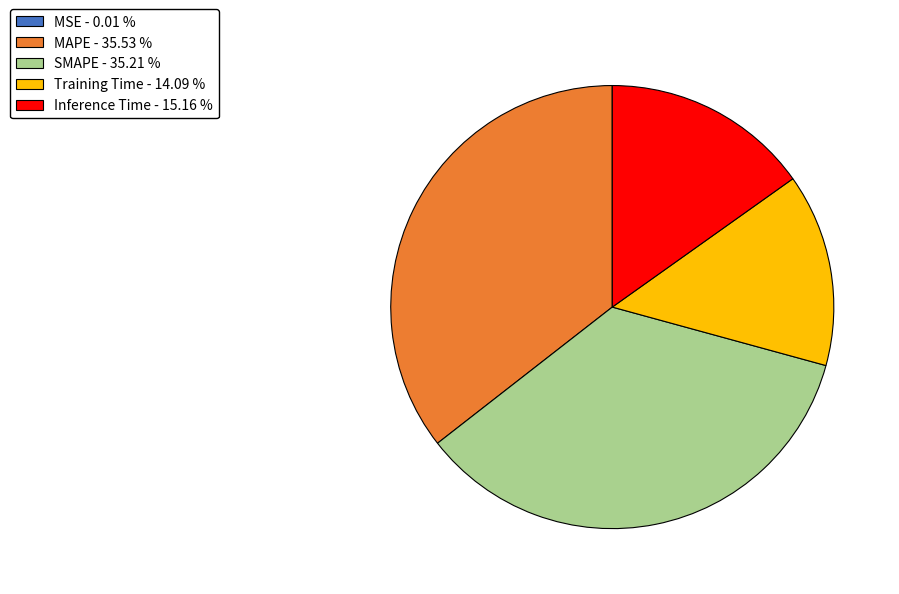

Combined, do Inference Time and MAPE account for over 50%?

Yes